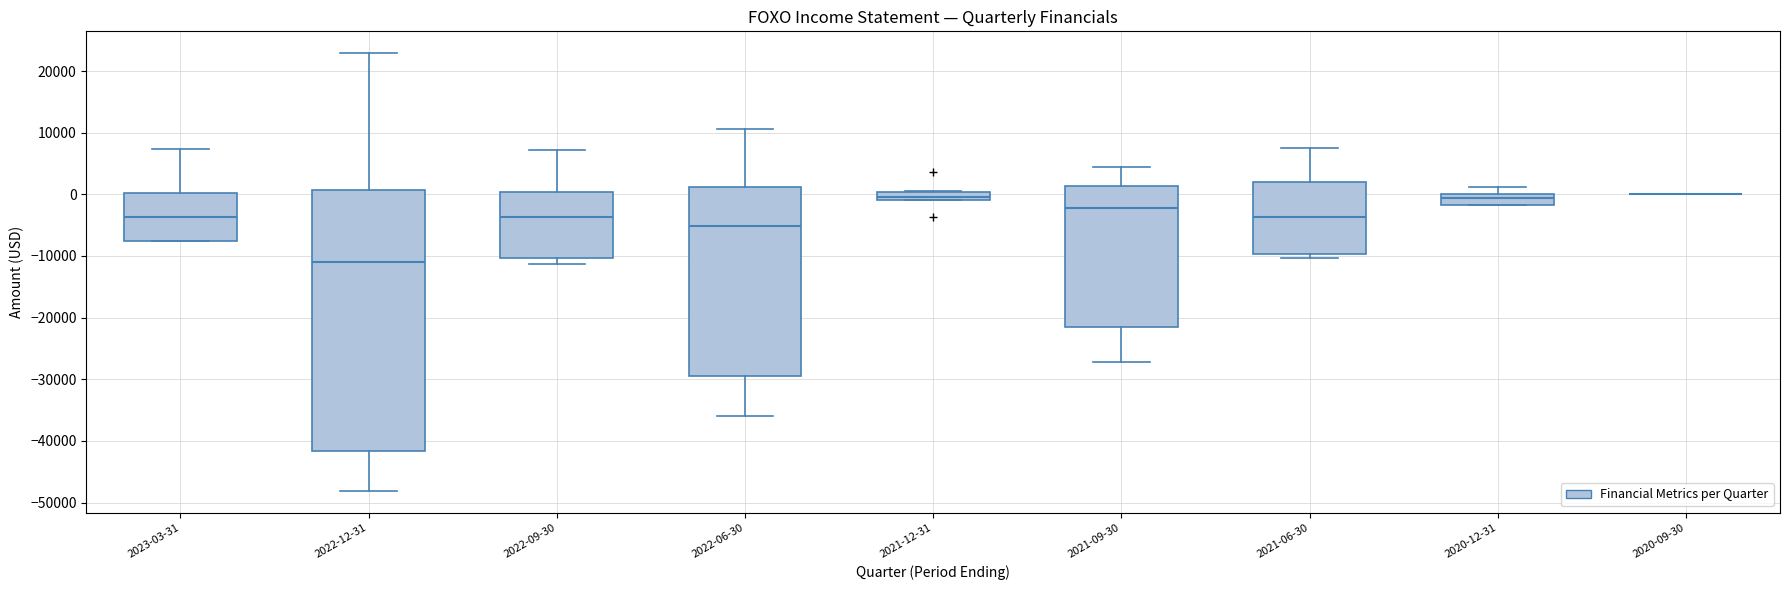

Where does the upper whisker of the box for 2022-12-31 end on the y-axis? The values are not printed on the chart, so give them approximately, as read against the axis.

23000